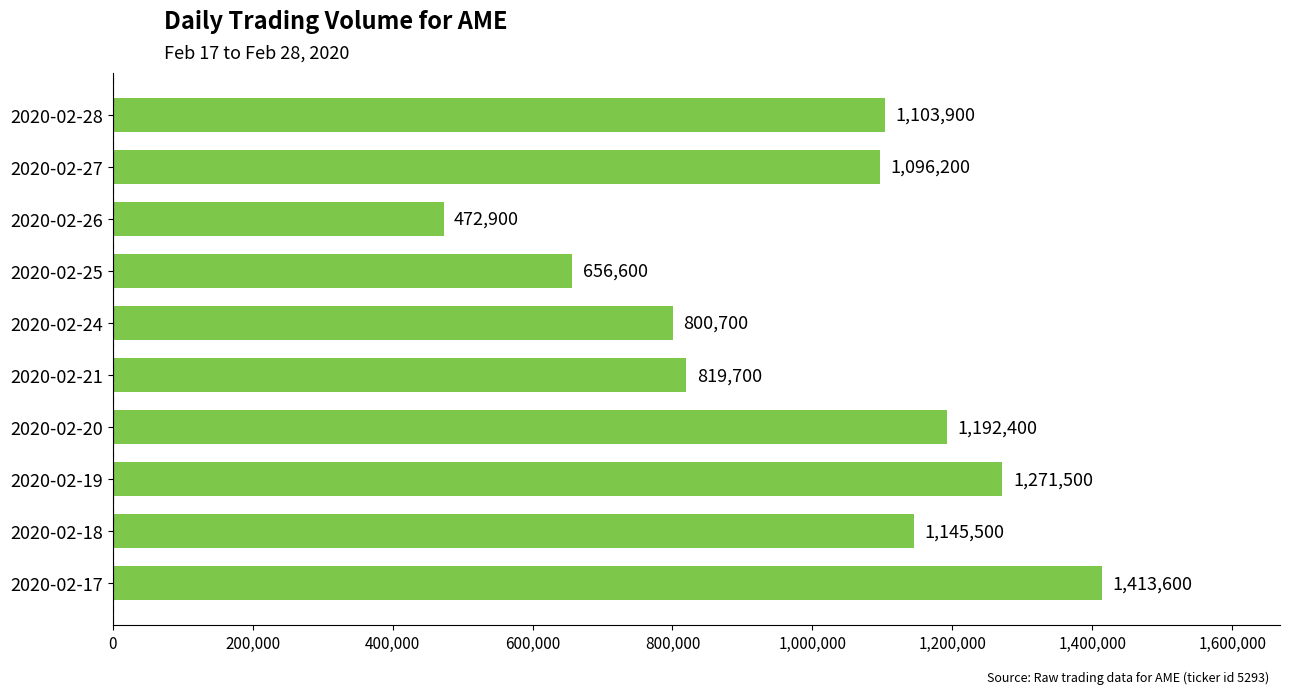

Reading top to bottom, extract all data points from this chart.

1103900	1096200	472900	656600	800700	819700	1192400	1271500	1145500	1413600